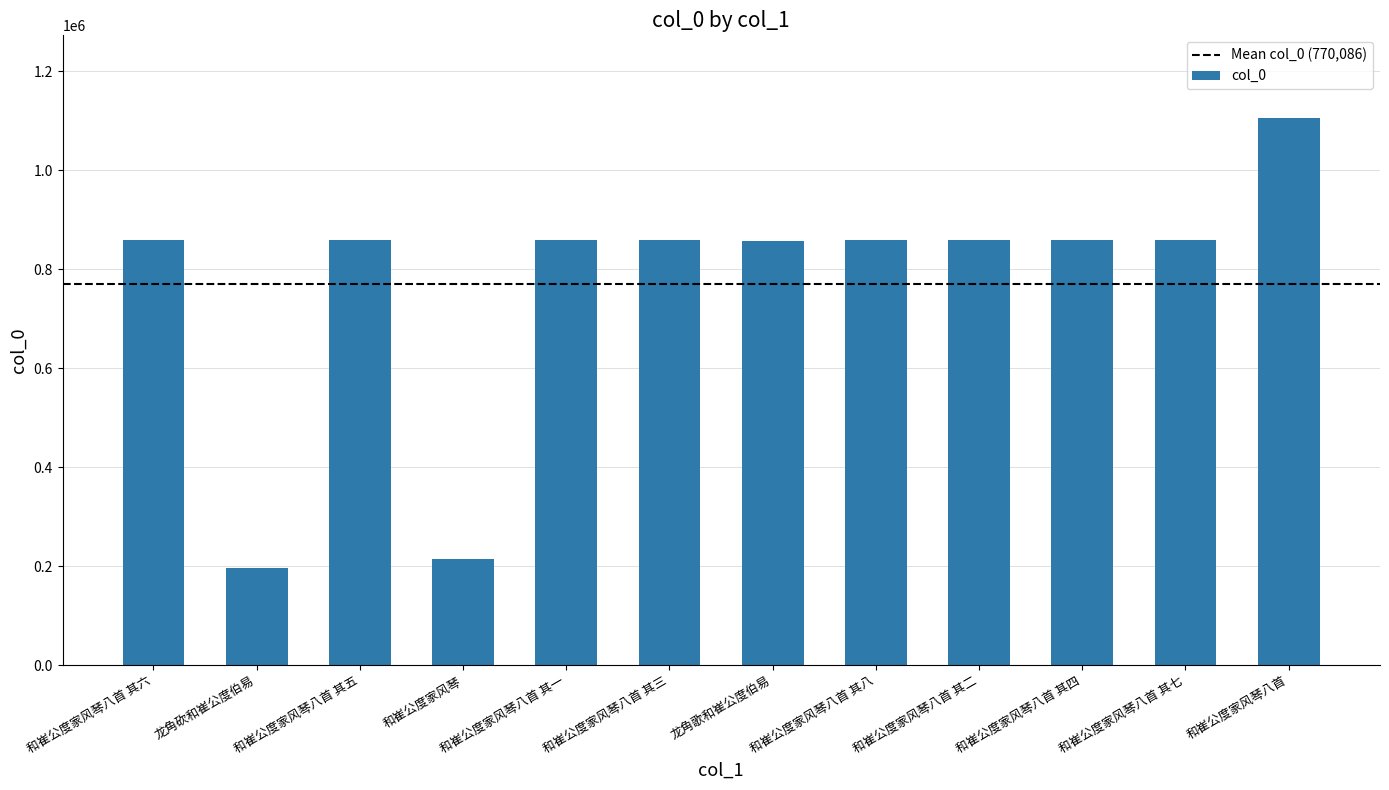

The value at 和崔公度家风琴八首 其六 is 858301. True or false?

True